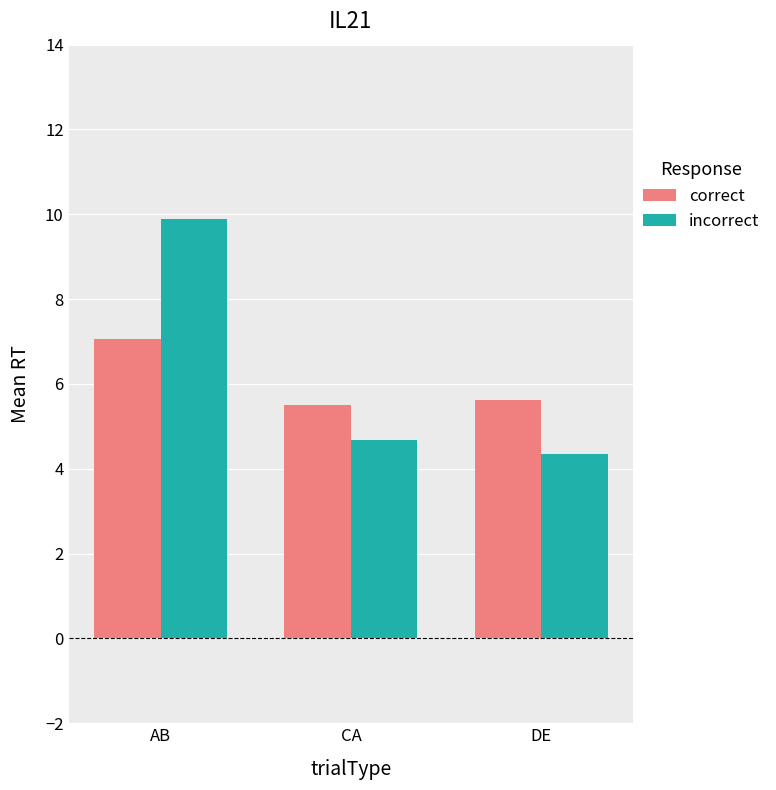

What is the difference between the highest and lowest values at AB?

2.8